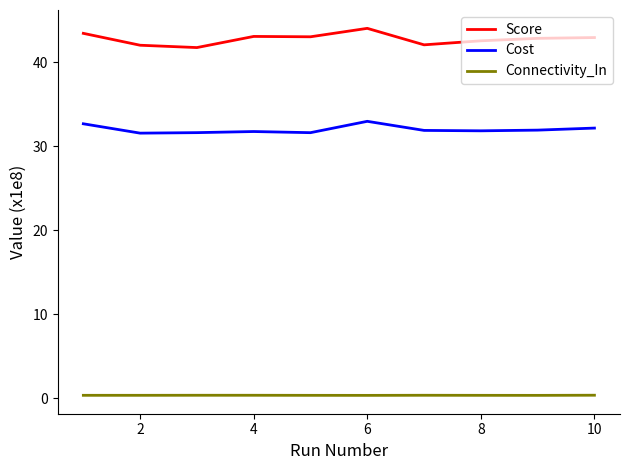

True or false: Connectivity_In and Score cross at least once.

False